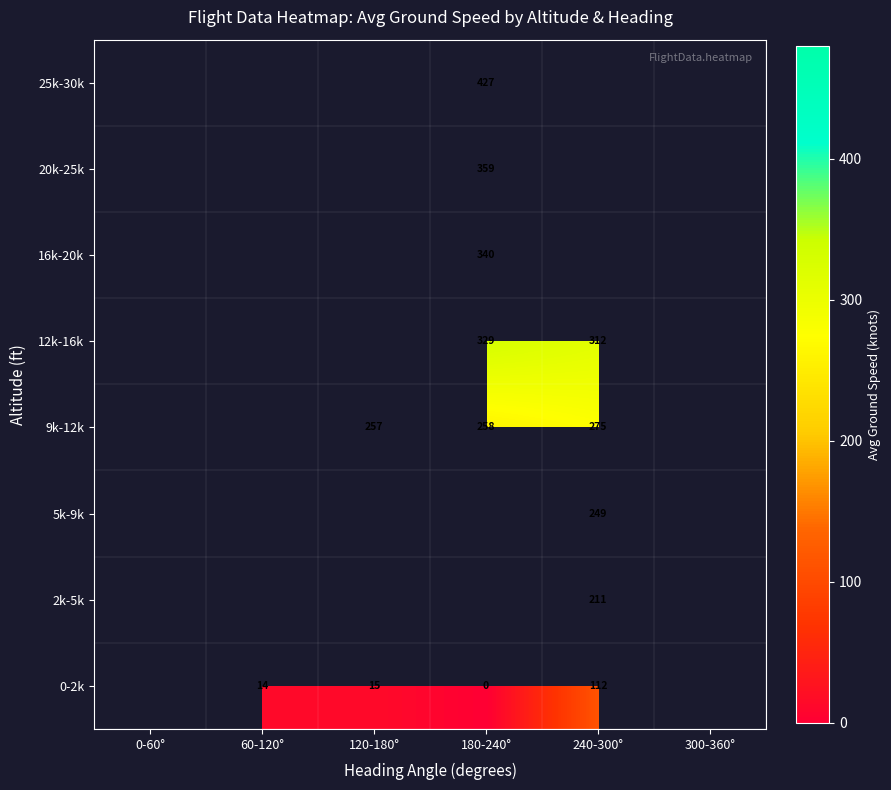

How many data points does each series have?

6